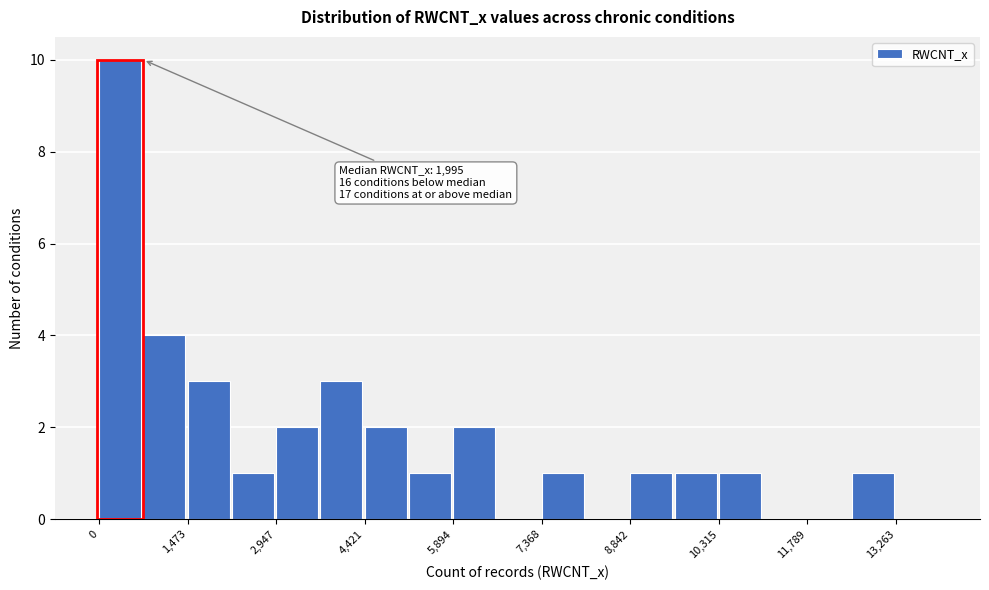

Around what value on the x-axis is the tallest bar? Give the approximate position of its centre, as read against the axis.

400